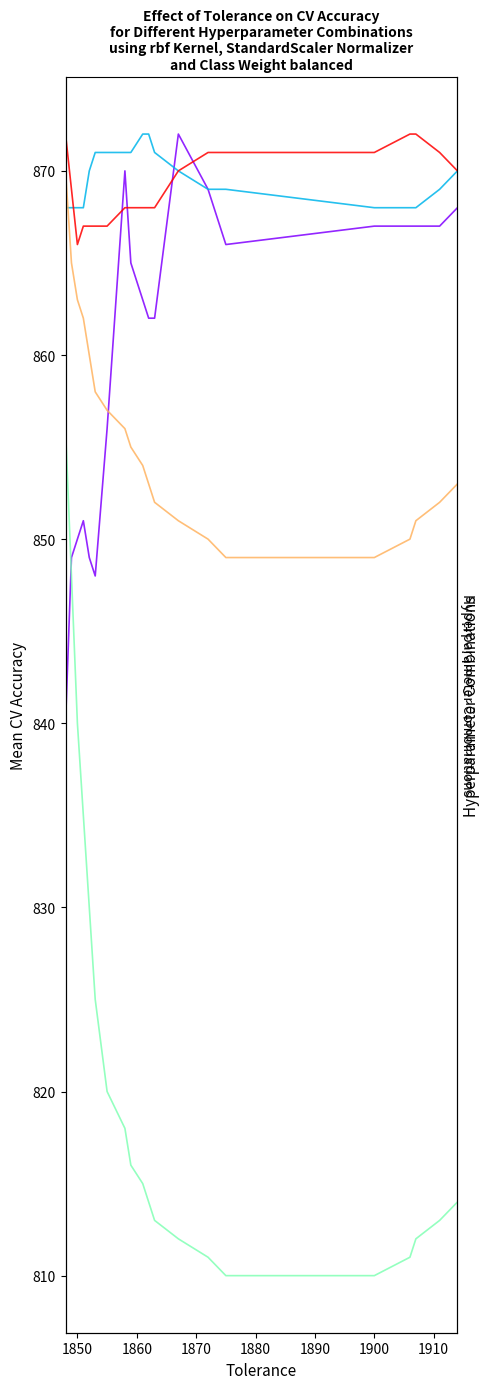

How many series are shown in this chart?

5